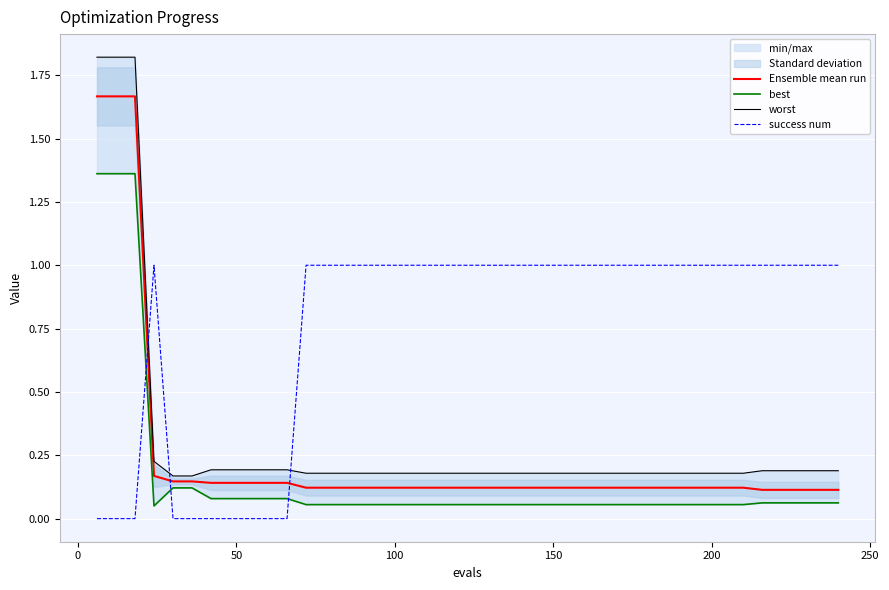

Which series ends up on top after the final intersection of Ensemble mean run and success num?

success num